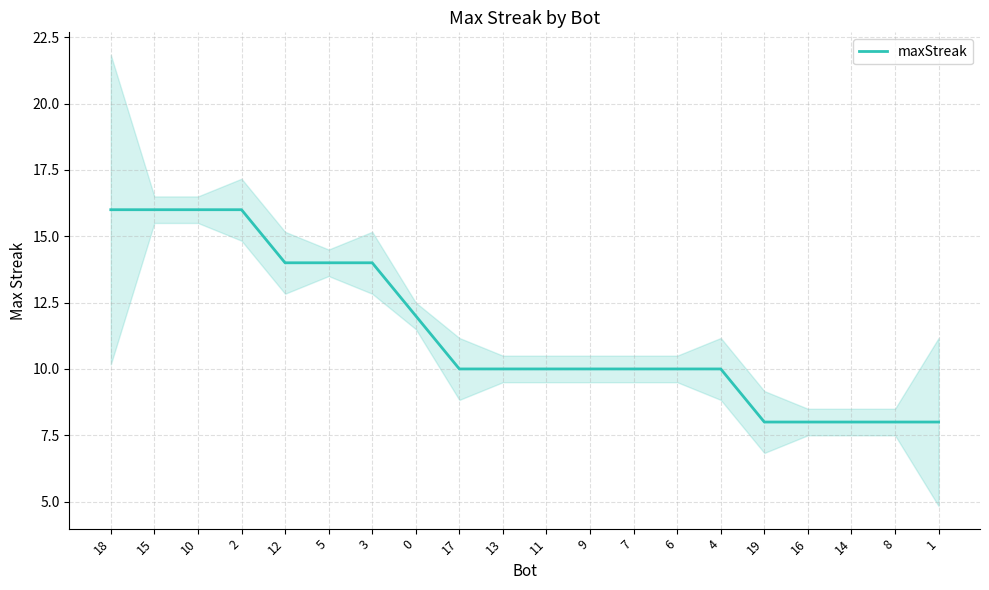

Reading right to left, list all the values displayed in this chart.

8	8	8	8	8	10	10	10	10	10	10	10	12	14	14	14	16	16	16	16